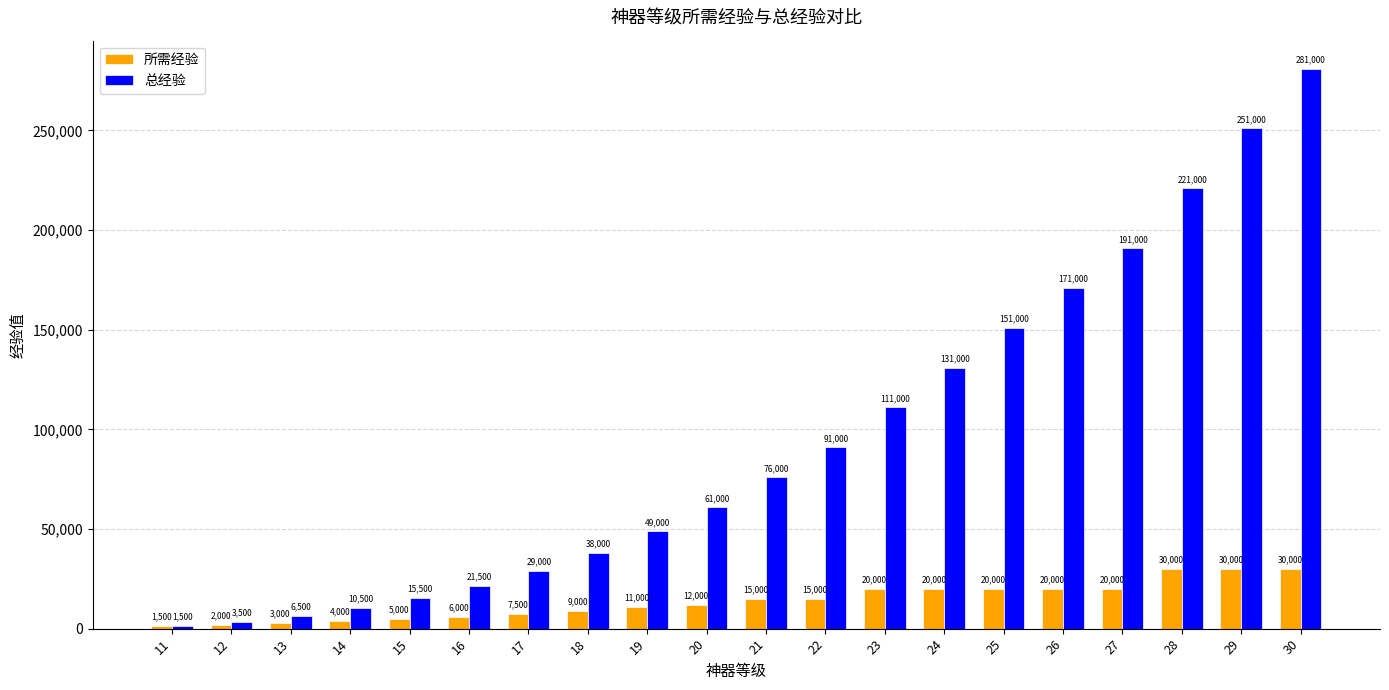

True or false: 总经验 has a value of 153109 at 28.

False